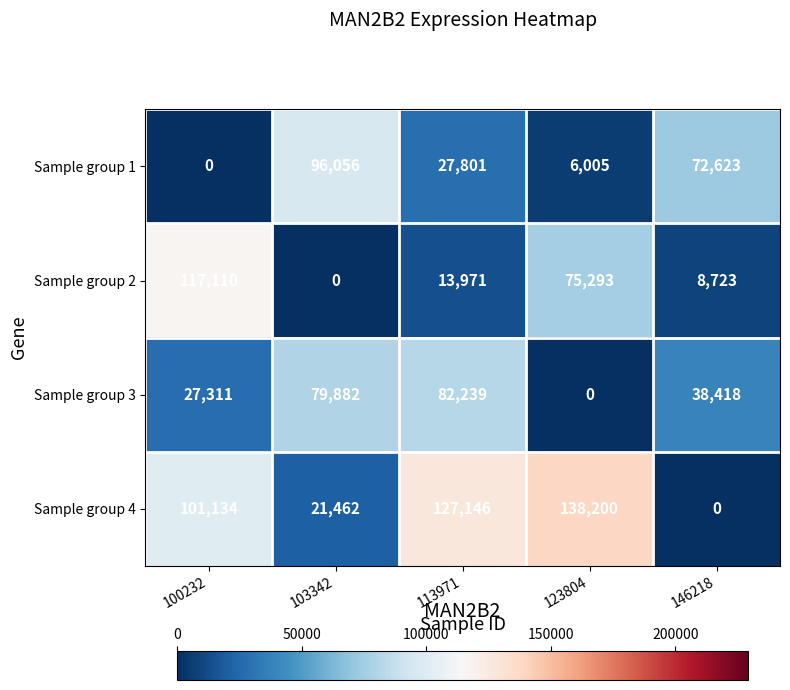

Where does the Sample group 2 series first go above 13971?

100232